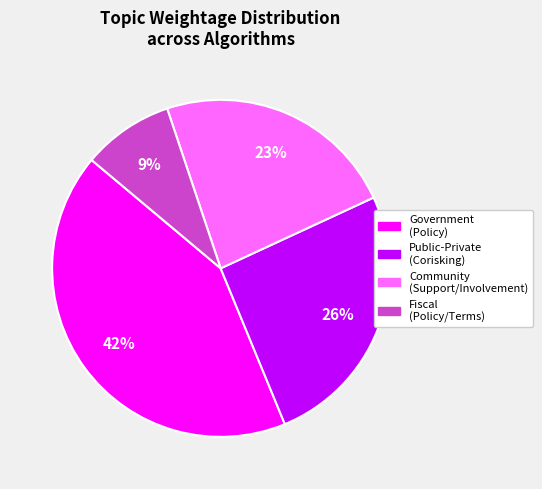

Is there a majority slice in this chart?

No